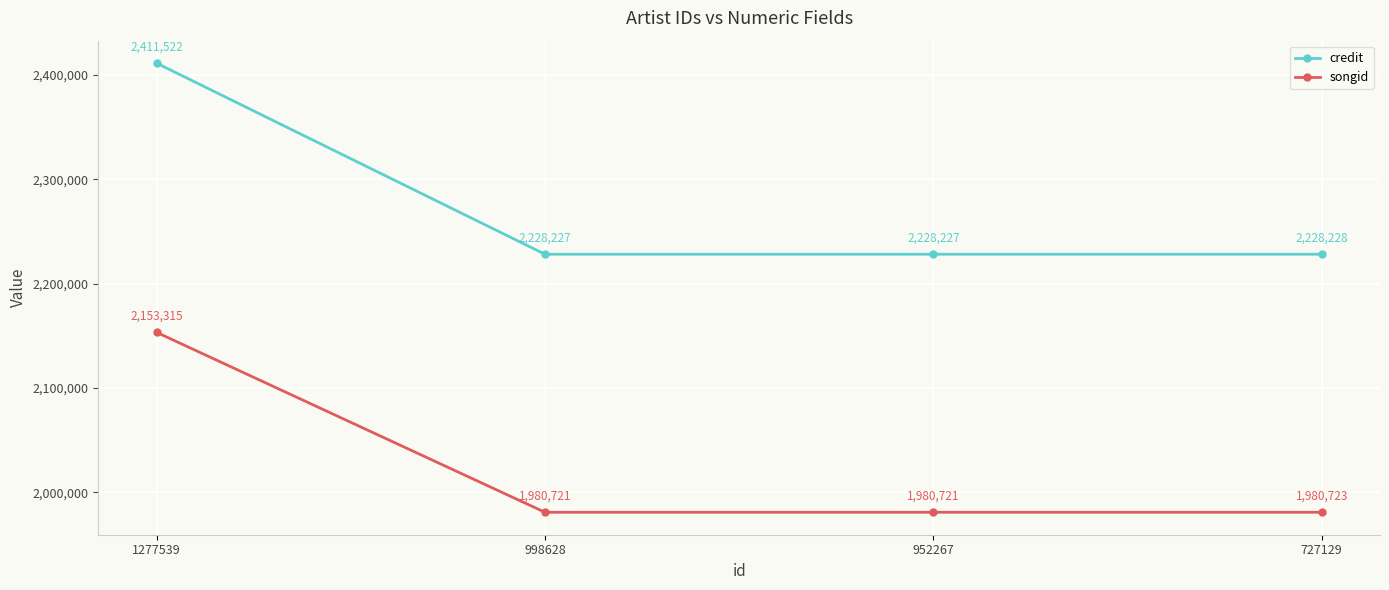

Reading right to left, extract all data points from this chart.

credit: 2228228	2228227	2228227	2411522
songid: 1980723	1980721	1980721	2153315